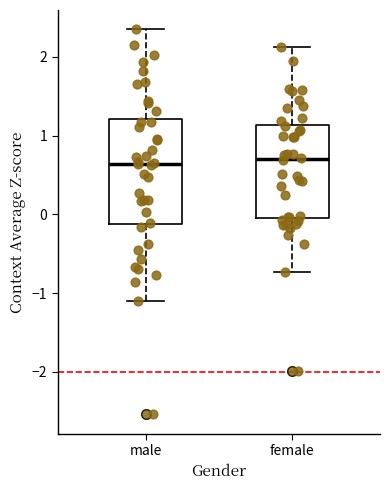

Reading left to right, transcribe this box plot: for each box, give where its median line is, the range the box spans, and where its two whiskers end, as read against the y-axis. The values are not printed on the chart, so give them approximately, as read against the axis.

male: median 0.6, box -0.1 to 1.2, whiskers -1.1 to 2.4
female: median 0.7, box 0.0 to 1.1, whiskers -0.7 to 2.1